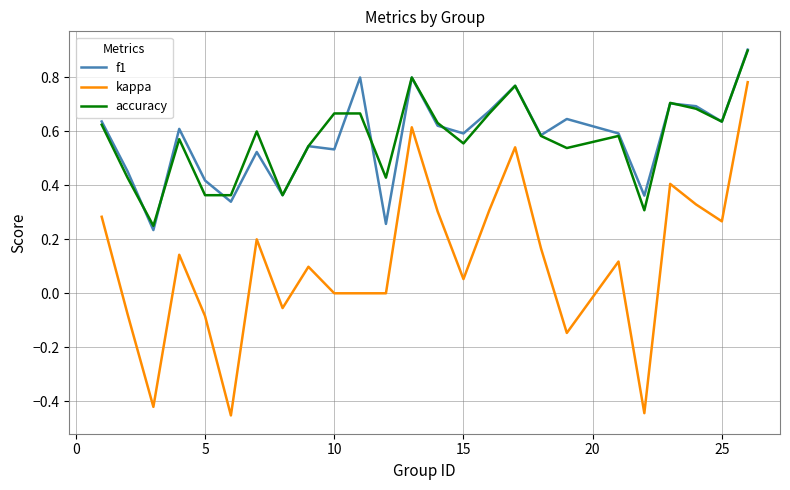

Which series has the widest spread of values?

kappa